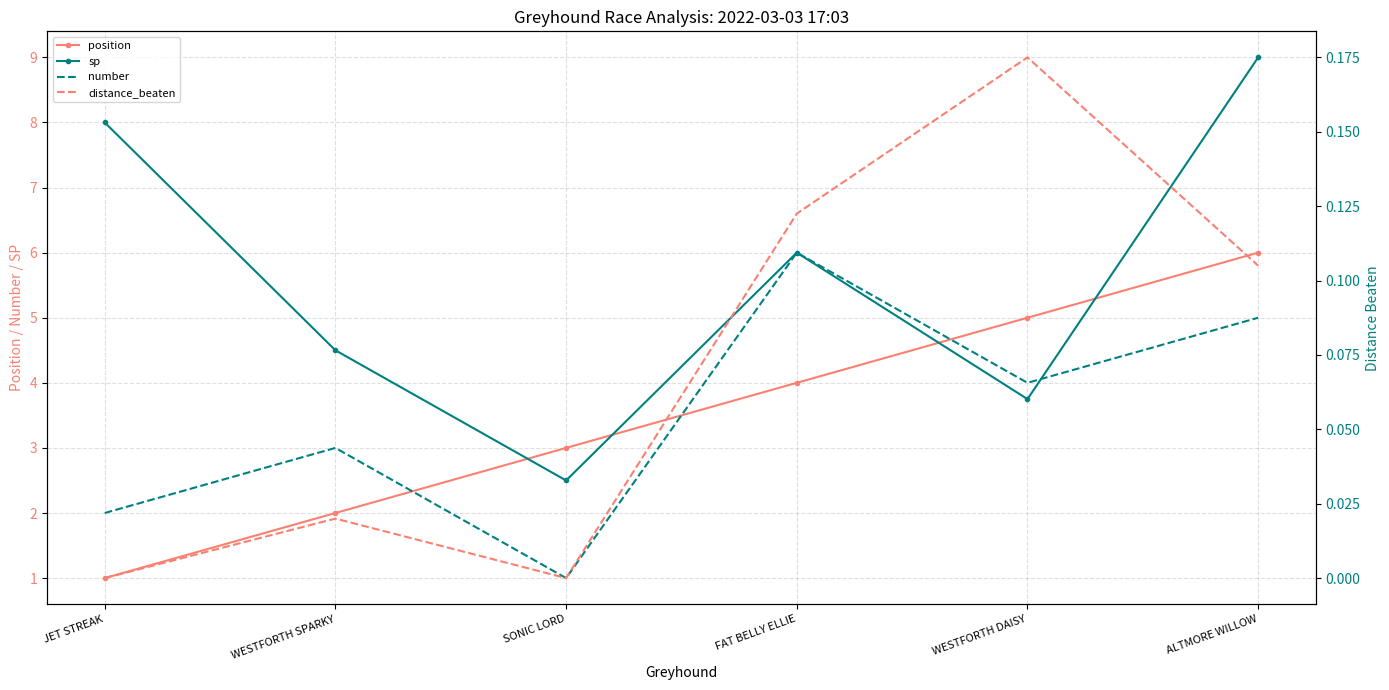

Reading left to right, what are all the values shown in this chart?

position: JET STREAK=1.0	WESTFORTH SPARKY=2.0	SONIC LORD=3.0	FAT BELLY ELLIE=4.0	WESTFORTH DAISY=5.0	ALTMORE WILLOW=6.0
sp: JET STREAK=8.0	WESTFORTH SPARKY=4.5	SONIC LORD=2.5	FAT BELLY ELLIE=6.0	WESTFORTH DAISY=3.8	ALTMORE WILLOW=9.0
number: JET STREAK=2.0	WESTFORTH SPARKY=3.0	SONIC LORD=1.0	FAT BELLY ELLIE=6.0	WESTFORTH DAISY=4.0	ALTMORE WILLOW=5.0
distance_beaten: JET STREAK=0.0	WESTFORTH SPARKY=0.0	SONIC LORD=0.0	FAT BELLY ELLIE=0.1	WESTFORTH DAISY=0.2	ALTMORE WILLOW=0.1